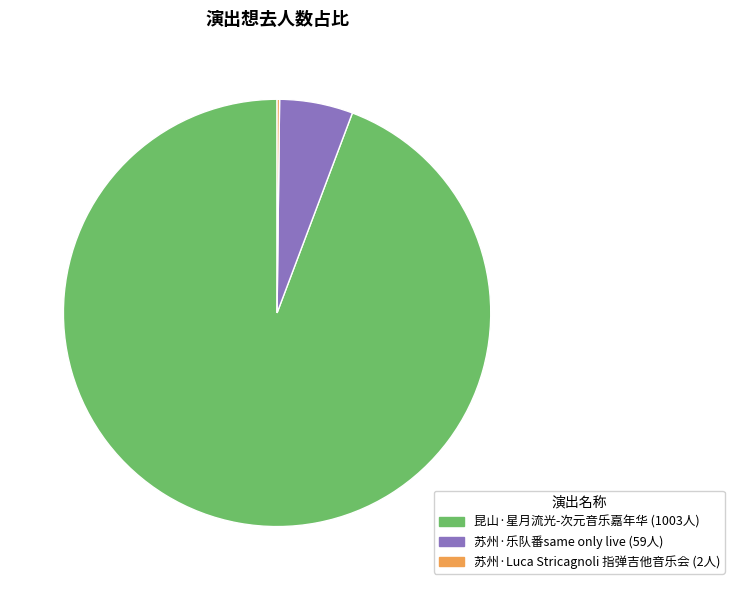

Does any single category account for the majority?

Yes